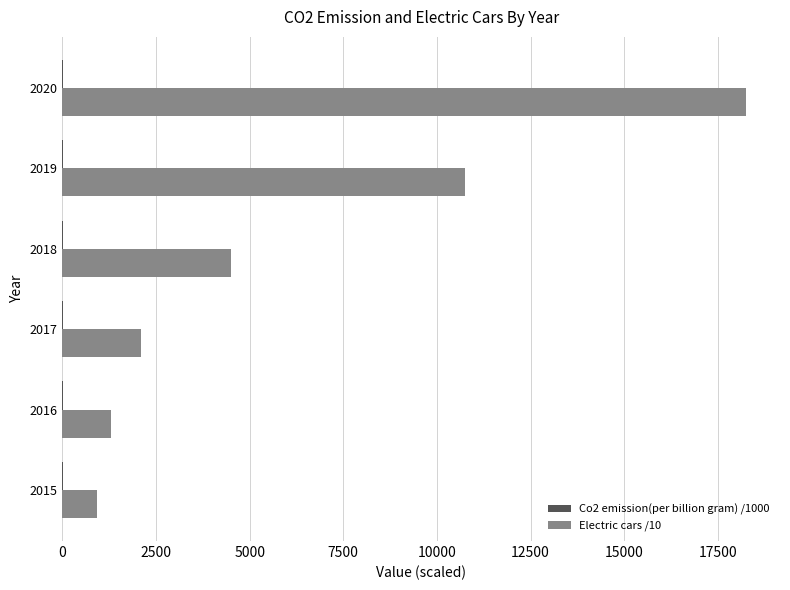

True or false: Electric cars /10 has a value of 1644.1 at 2015.

False